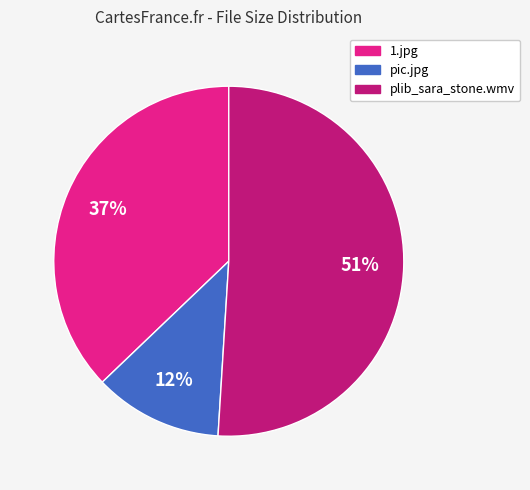

Is it true that plib_sara_stone.wmv is 51% of the pie?

True